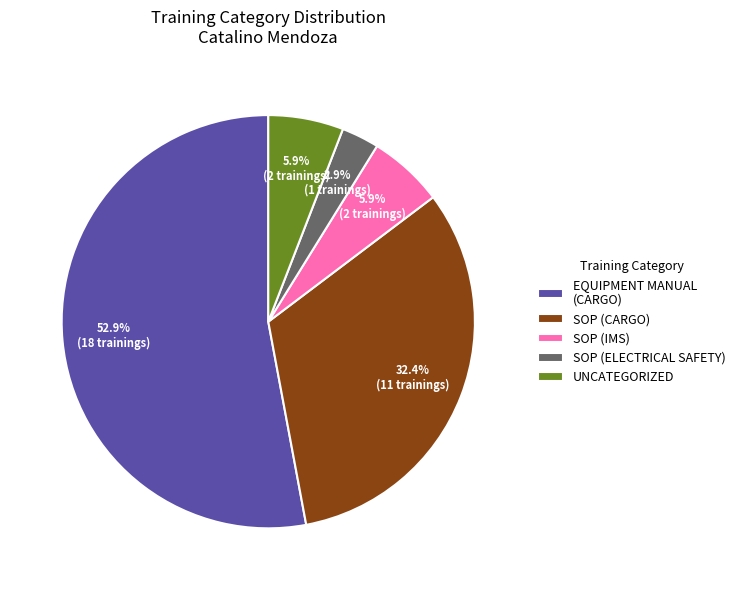

What is the smallest slice in the pie chart?

SOP (ELECTRICAL SAFETY)